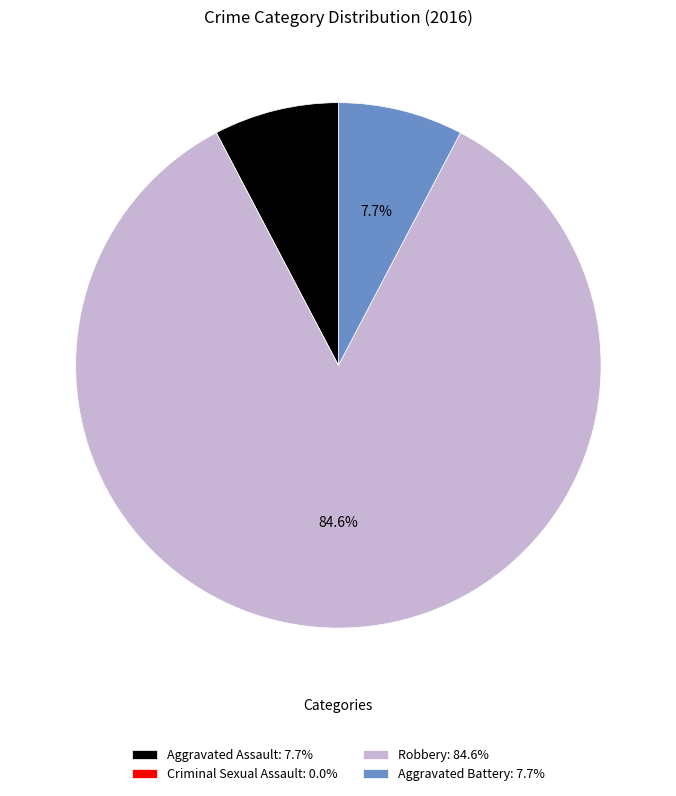

Is there a majority slice in this chart?

Yes